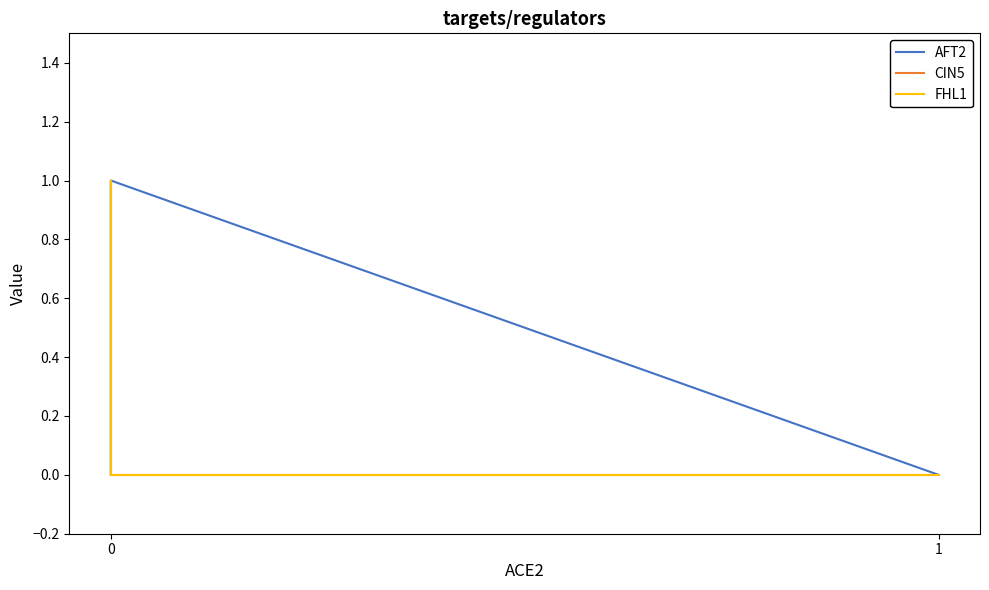

How many series are shown in this chart?

3